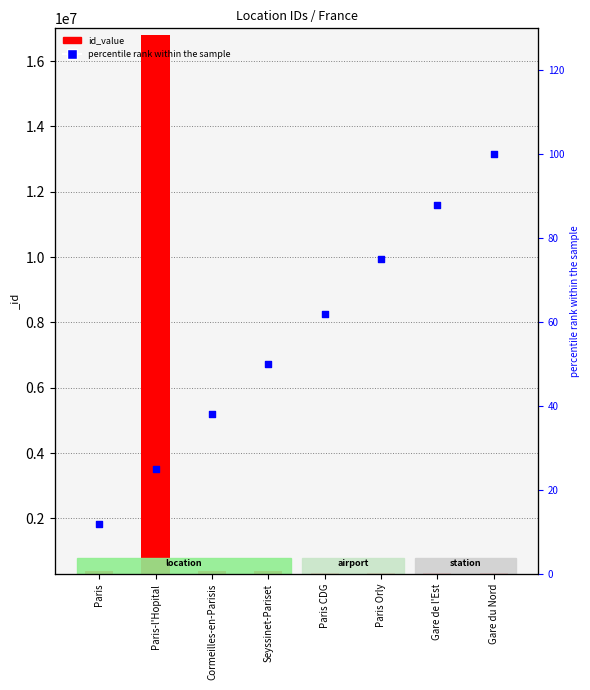

Which series reaches the maximum Y coordinate?

id_value